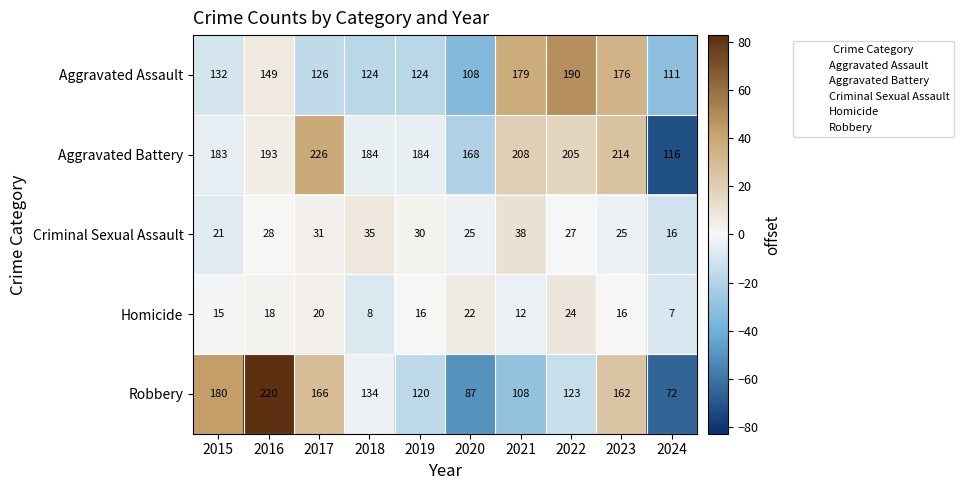

At which category does the chart reach its peak across all series?

2017